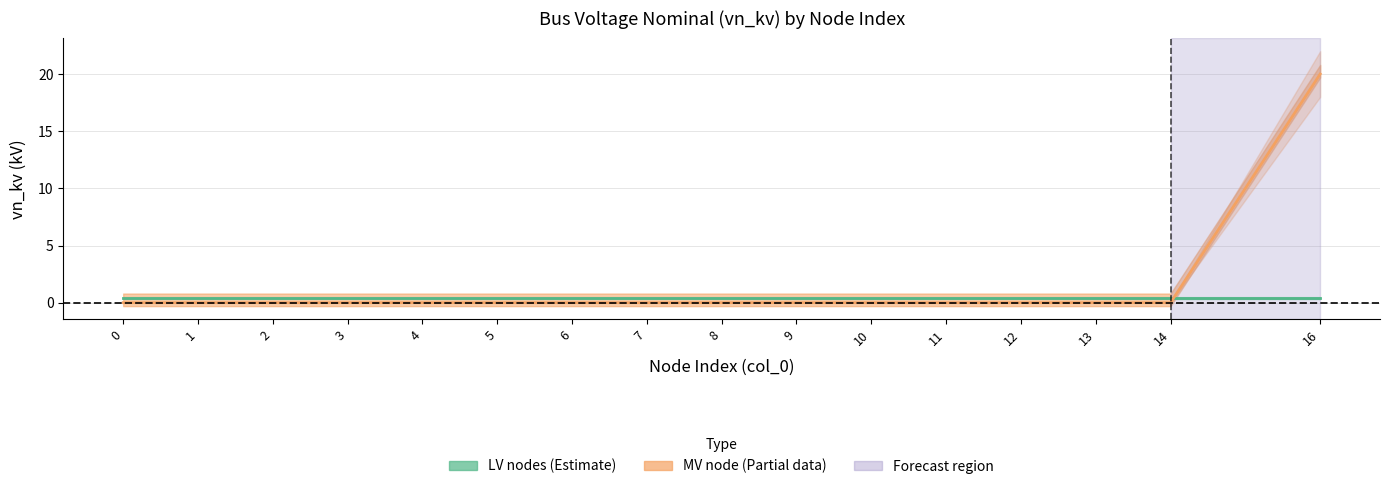

List the series in order of their overall mean, lowest first.

LV_nodes_vn_kv, MV_node_vn_kv